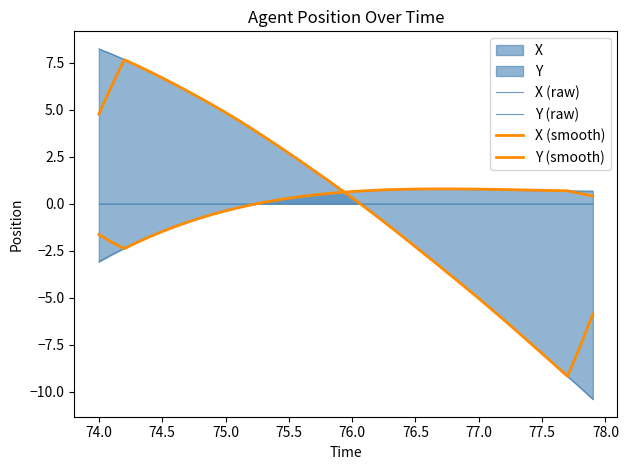

Does the chart have visible grid lines?

No